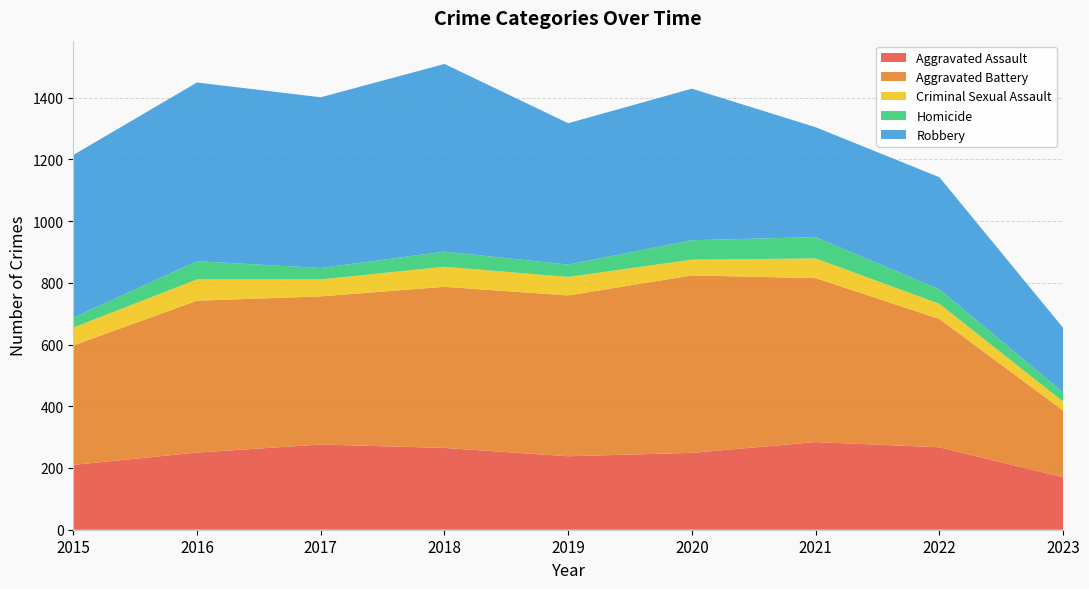

Reading left to right, extract all data points from this chart.

Aggravated Assault: 2015=210	2016=250	2017=276	2018=265	2019=238	2020=249	2021=284	2022=267	2023=170
Aggravated Battery: 2015=387	2016=492	2017=480	2018=522	2019=521	2020=575	2021=531	2022=416	2023=216
Criminal Sexual Assault: 2015=58	2016=69	2017=55	2018=65	2019=60	2020=51	2021=64	2022=49	2023=29
Homicide: 2015=32	2016=59	2017=37	2018=49	2019=40	2020=63	2021=69	2022=47	2023=30
Robbery: 2015=527	2016=579	2017=553	2018=608	2019=458	2020=491	2021=356	2022=363	2023=209